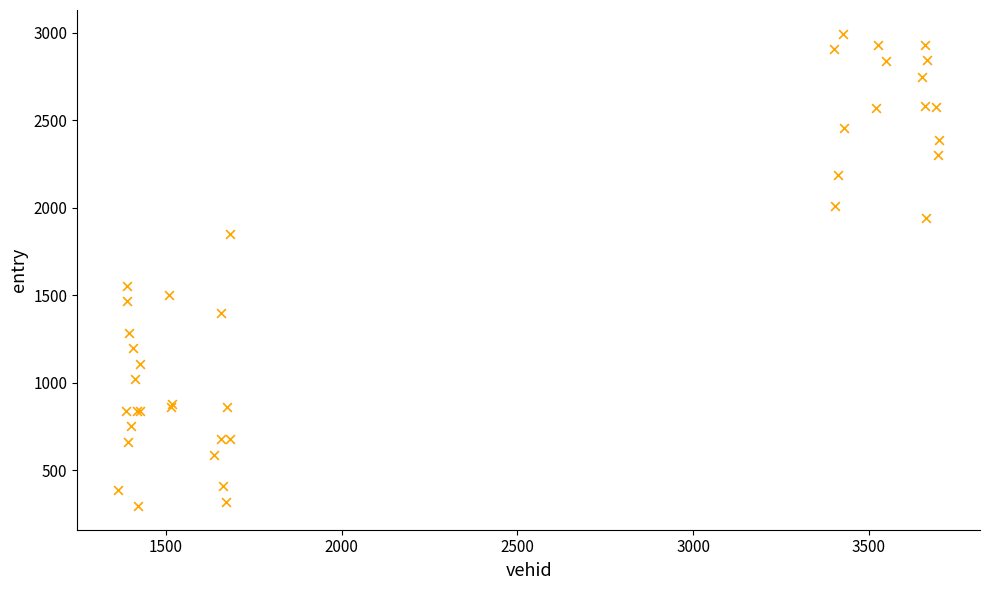

What Y value in the scatter plot is closest to 1645?

1554.6